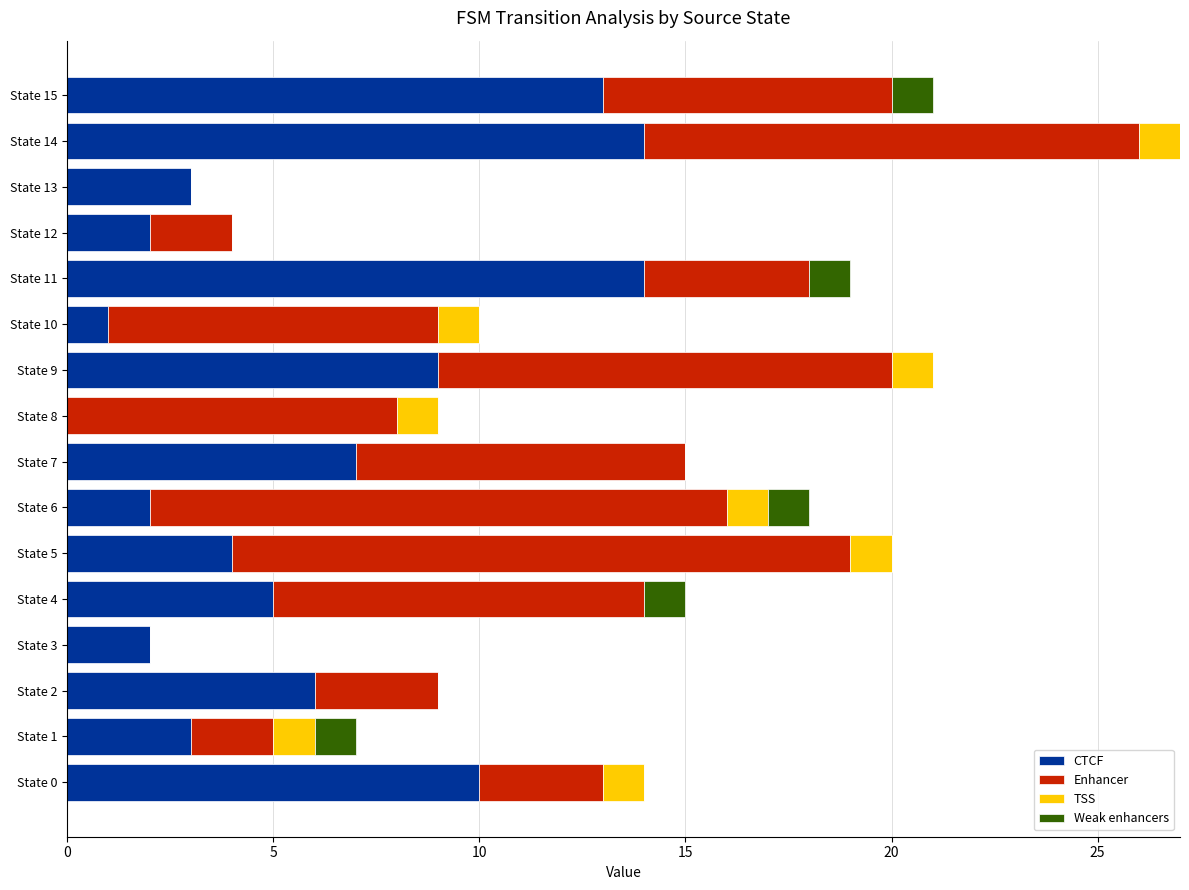

What is the maximum value for CTCF?

14